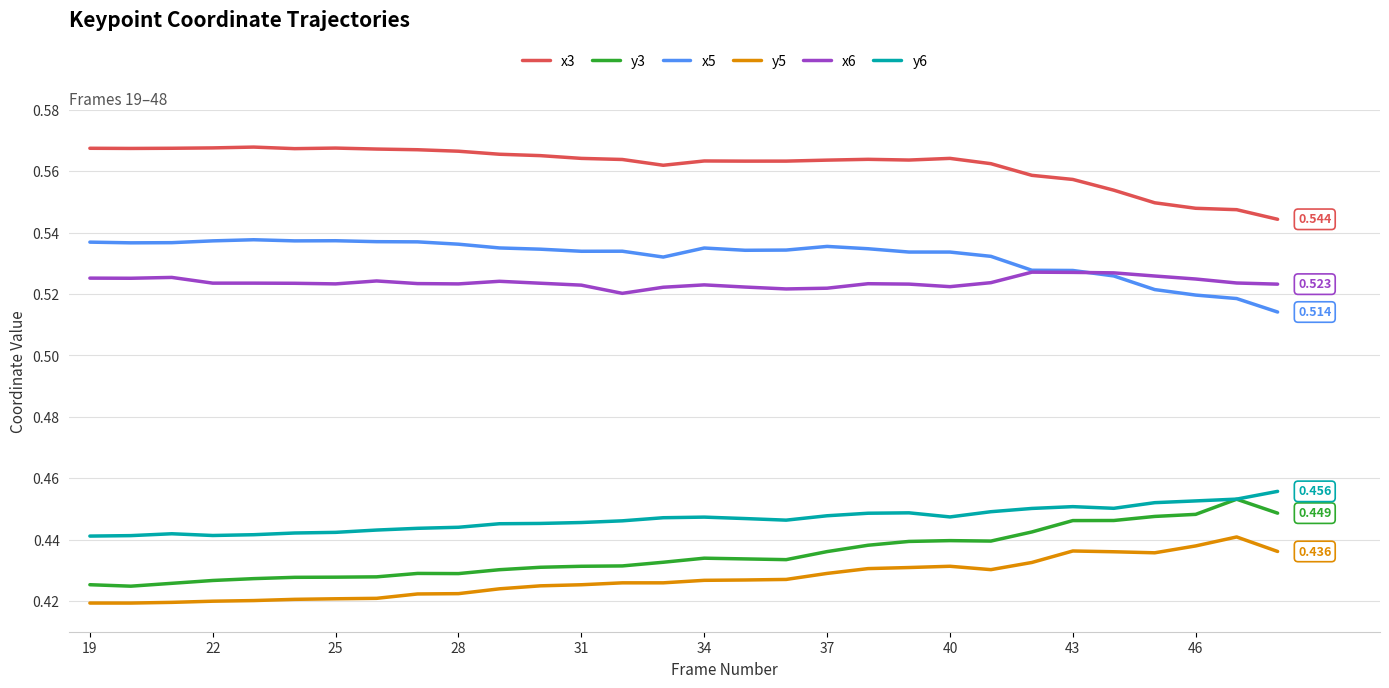

True or false: x6 and y5 cross at least once.

False